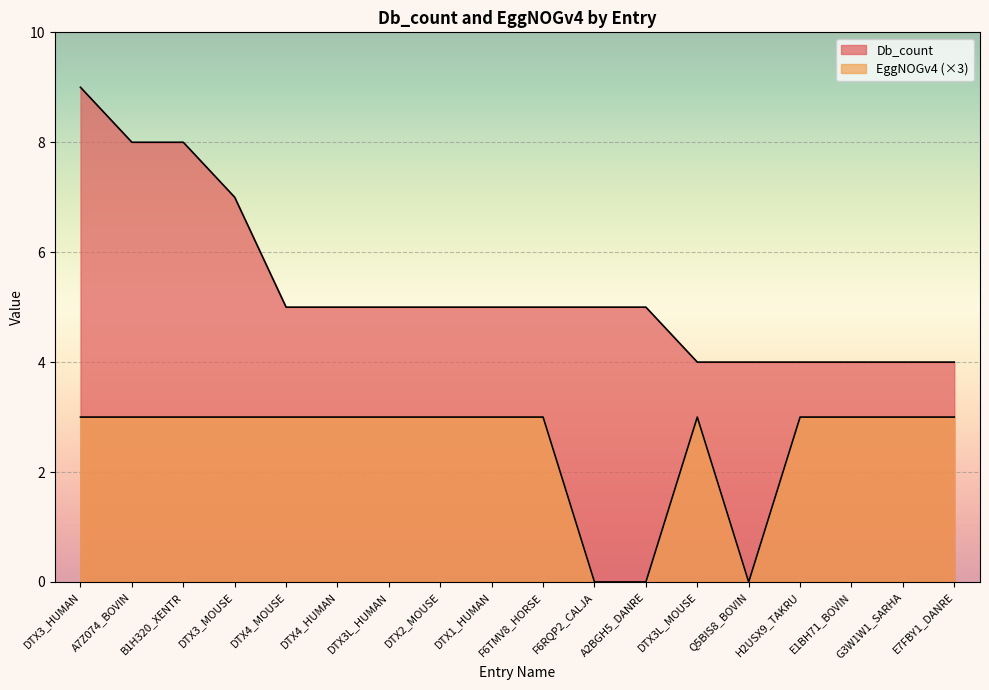

True or false: Db_count has a value of 5 at F6TMV8_HORSE.

True